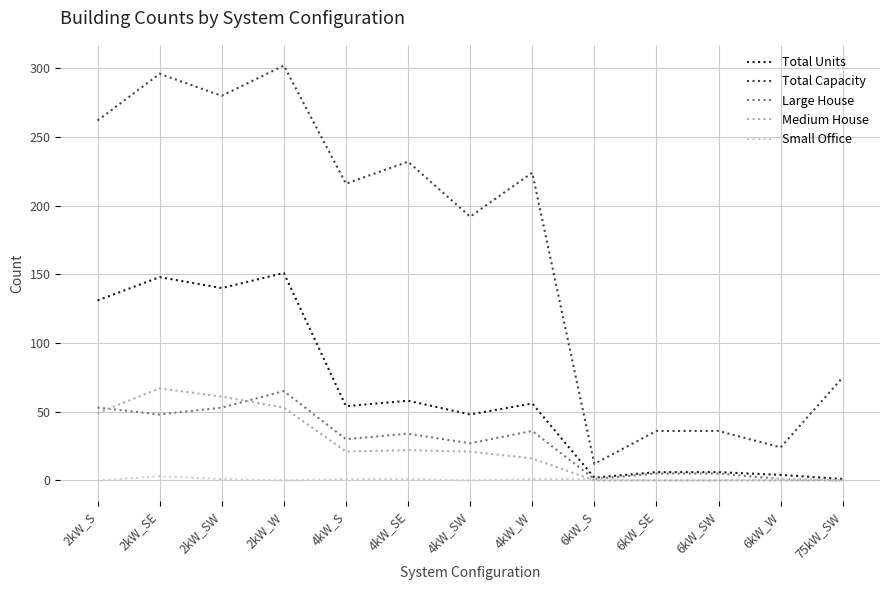

What is the total value across all series at 6kW_W?

30